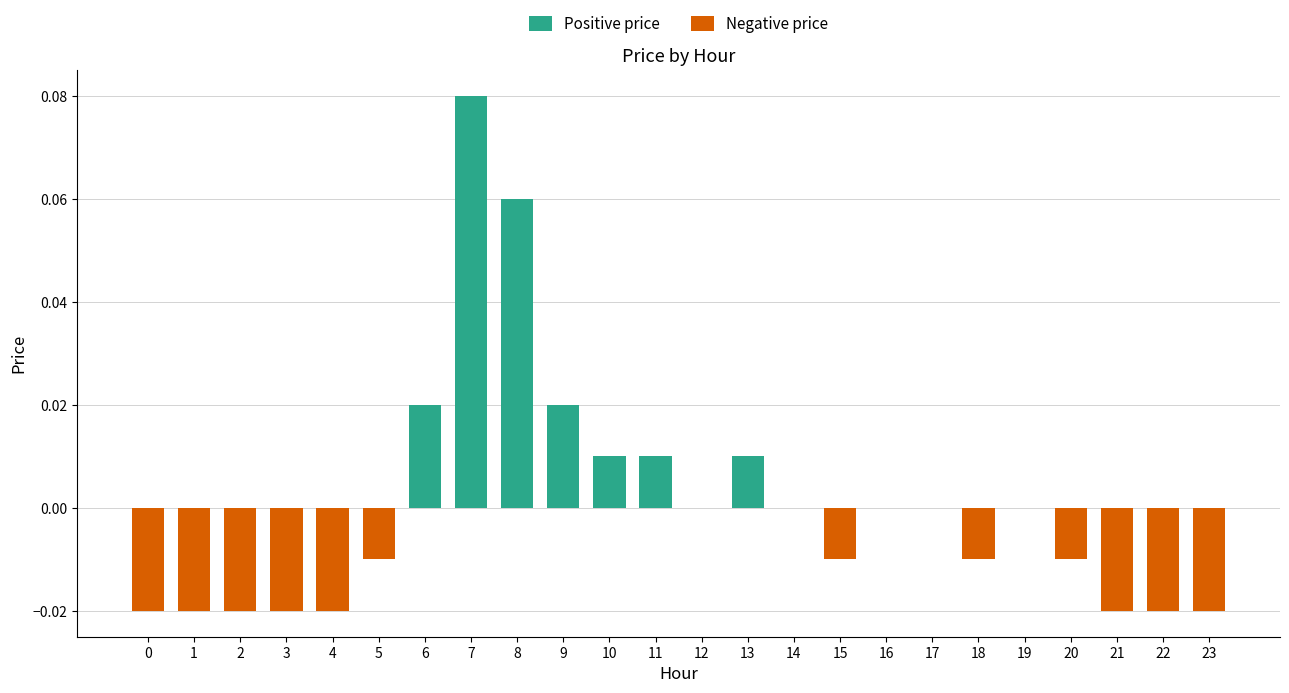

At which category does the chart reach its peak across all series?

7